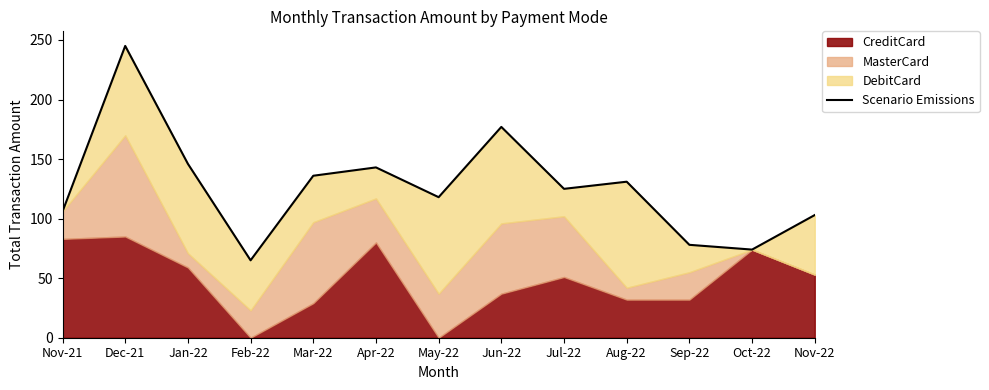

What is the minimum value shown in the chart?

65